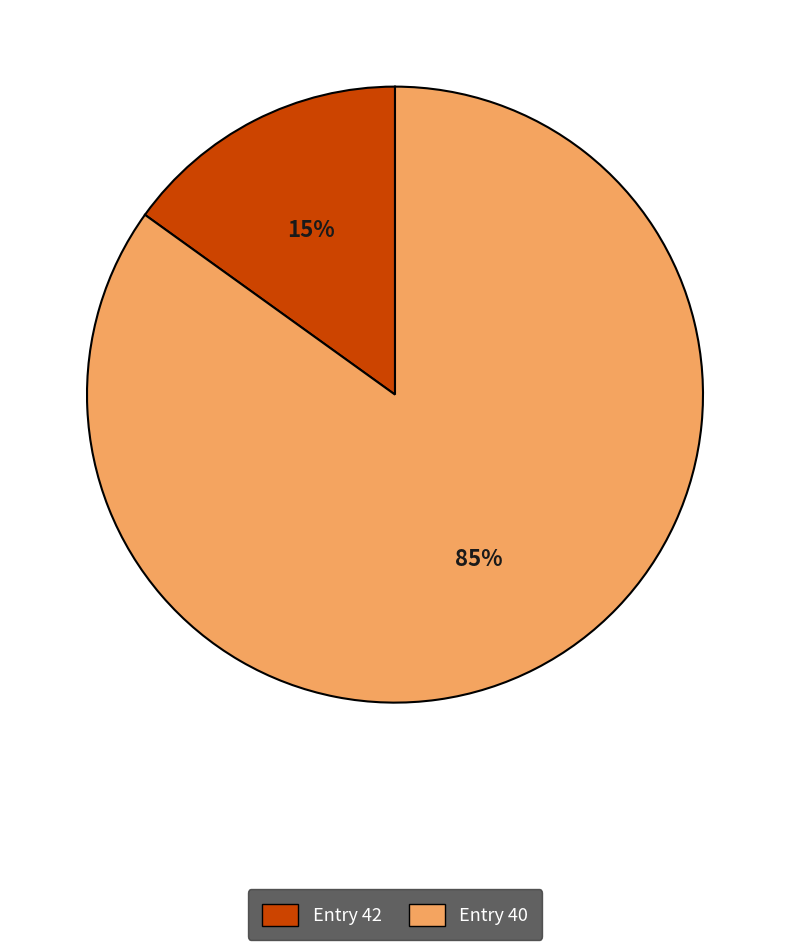

What percentage is the Entry 40 slice, to the nearest percent?

85%